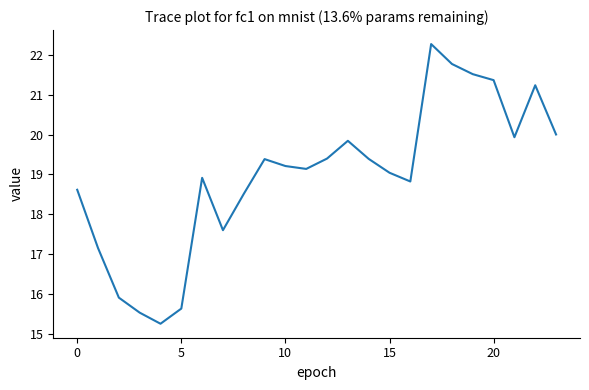

What is the minimum value shown in the chart?

15.3